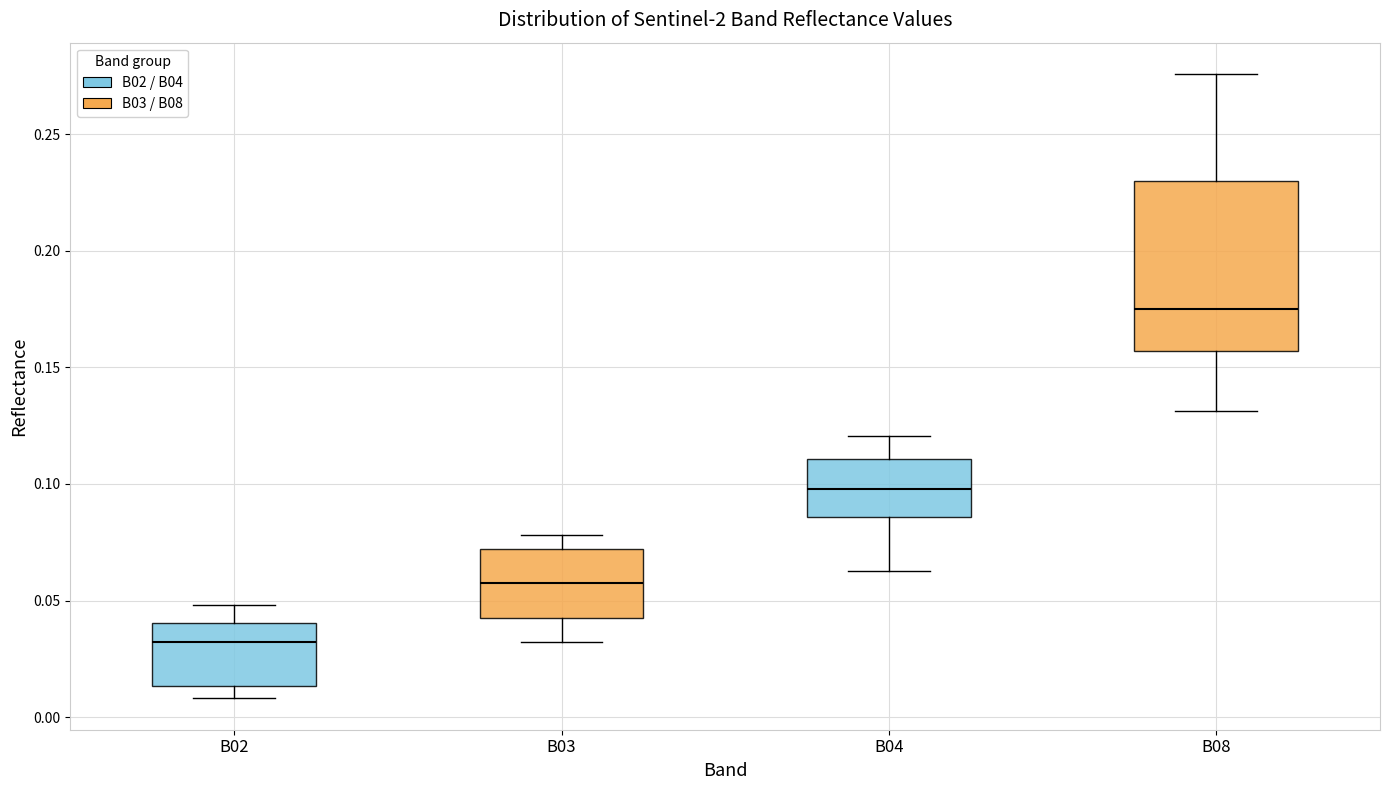

Reading left to right, transcribe this box plot: for each box, give where its median line is, the range the box spans, and where its two whiskers end, as read against the y-axis. The values are not printed on the chart, so give them approximately, as read against the axis.

B02: median 0.030, box 0.015 to 0.040, whiskers 0.010 to 0.050
B03: median 0.055, box 0.040 to 0.070, whiskers 0.030 to 0.080
B04: median 0.100, box 0.085 to 0.110, whiskers 0.065 to 0.120
B08: median 0.175, box 0.155 to 0.230, whiskers 0.130 to 0.275